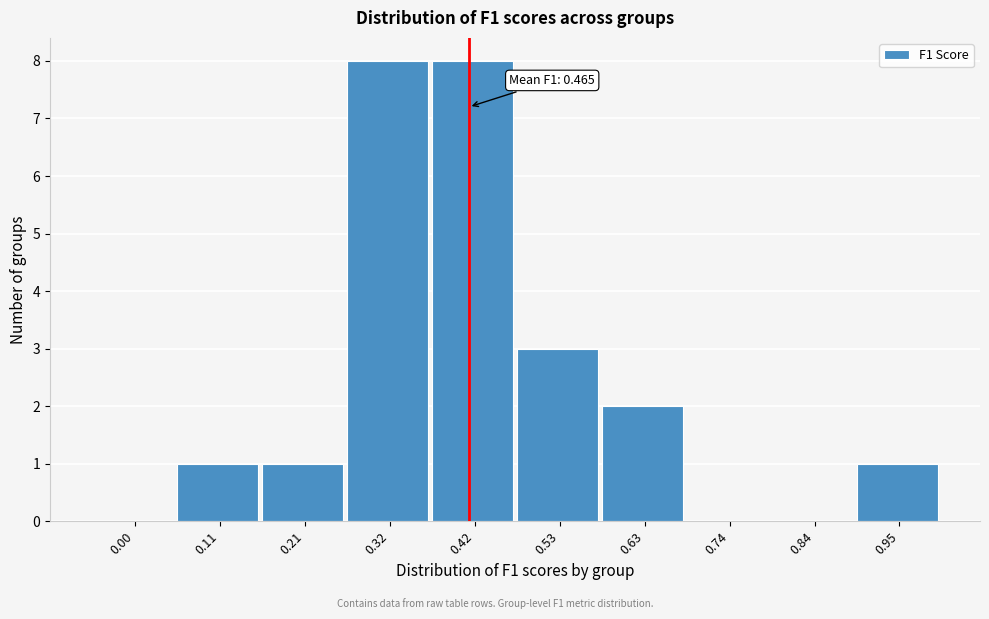

Reading right to left, extract all data points from this chart.

0.95=1	0.84=0	0.74=0	0.63=2	0.53=3	0.42=8	0.32=8	0.21=1	0.11=1	0.00=0